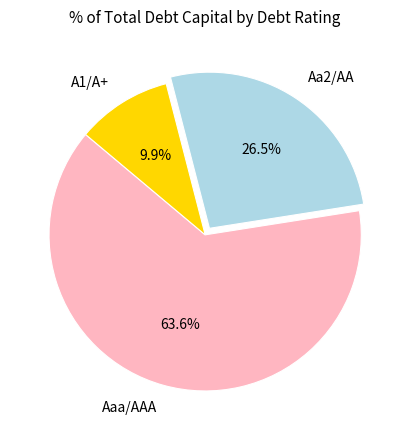

Count the number of slices in the pie.

3